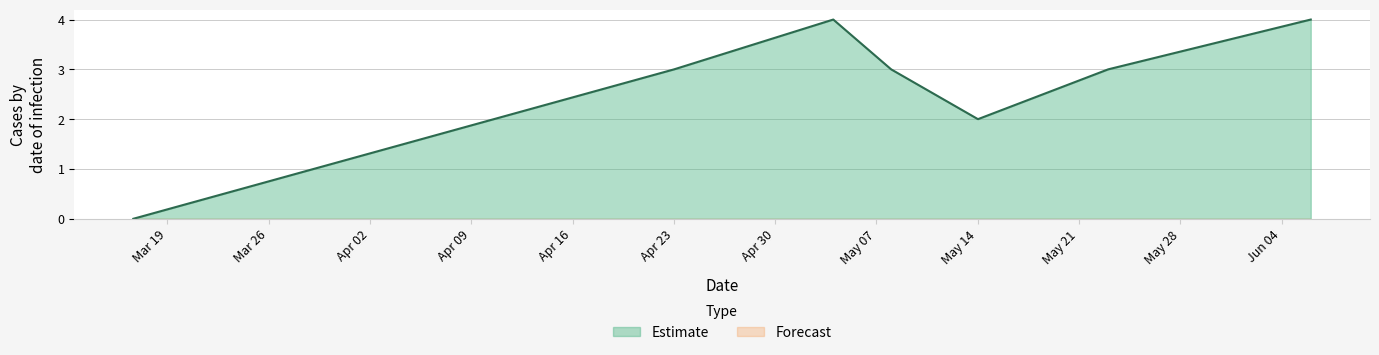

What is the maximum value shown in the chart?

4